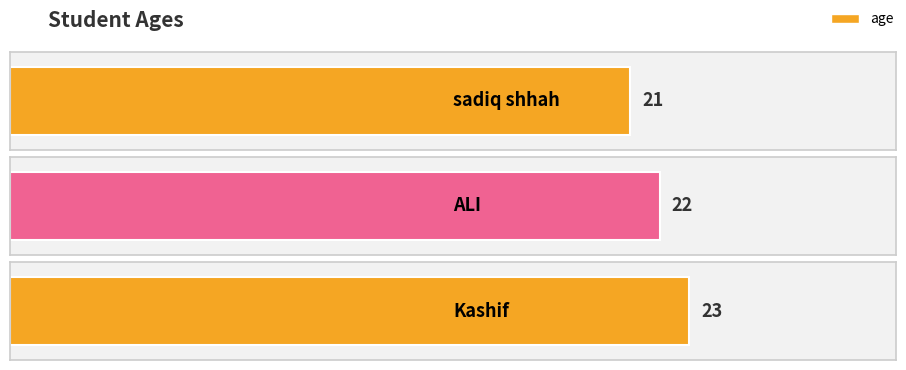

Rank the categories by value from highest to lowest.

Kashif, ALI, sadiq shhah